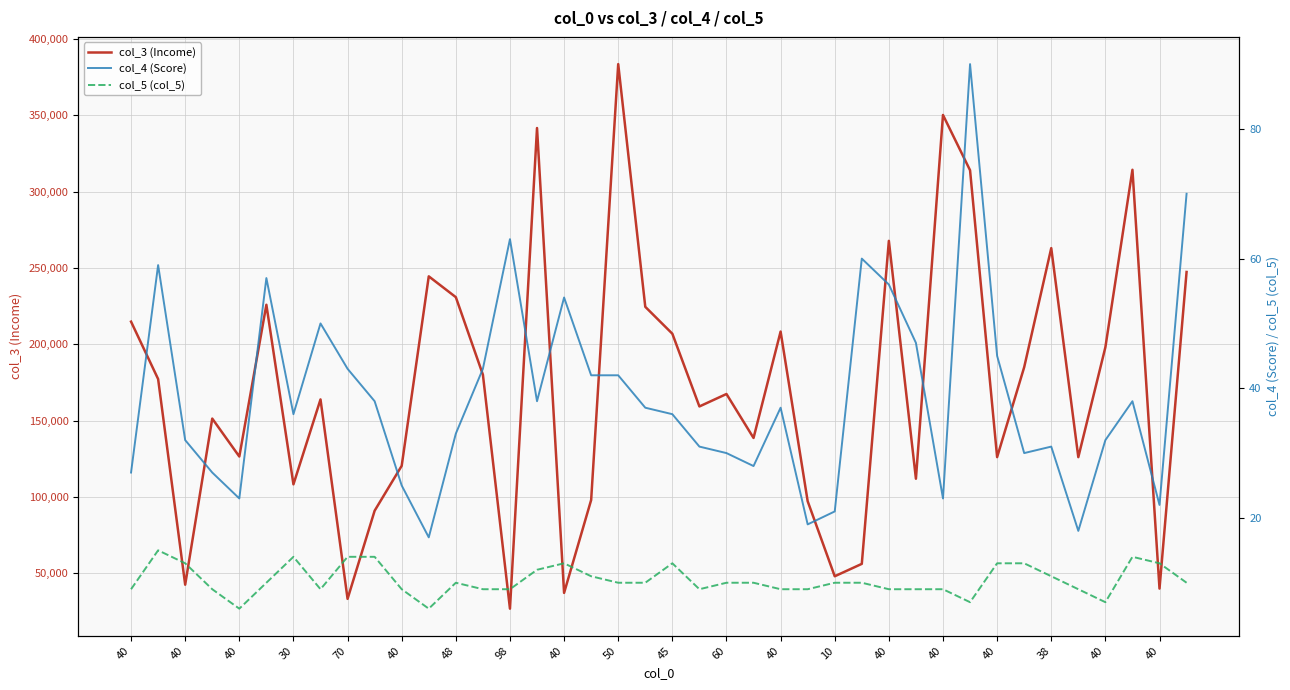

What is the minimum value shown in the chart?

6